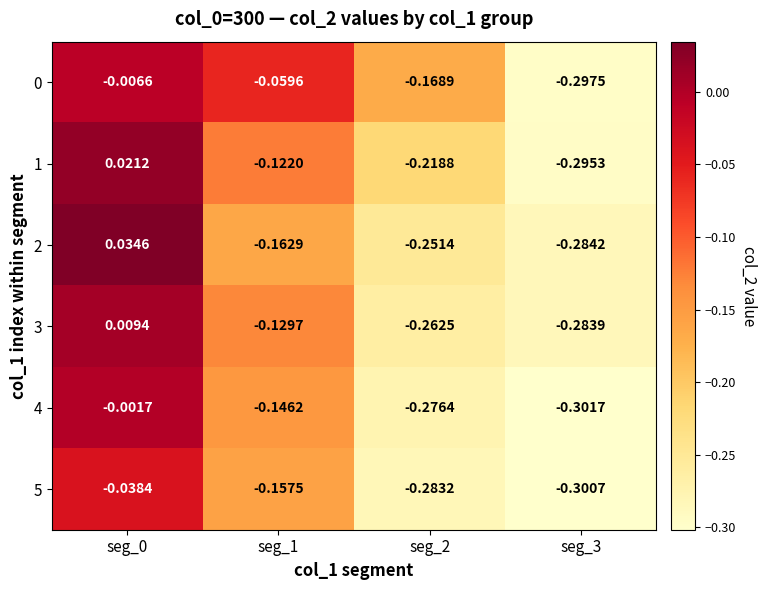

Is the value of 2 at seg_3 greater than the value of 0 at seg_0?

No